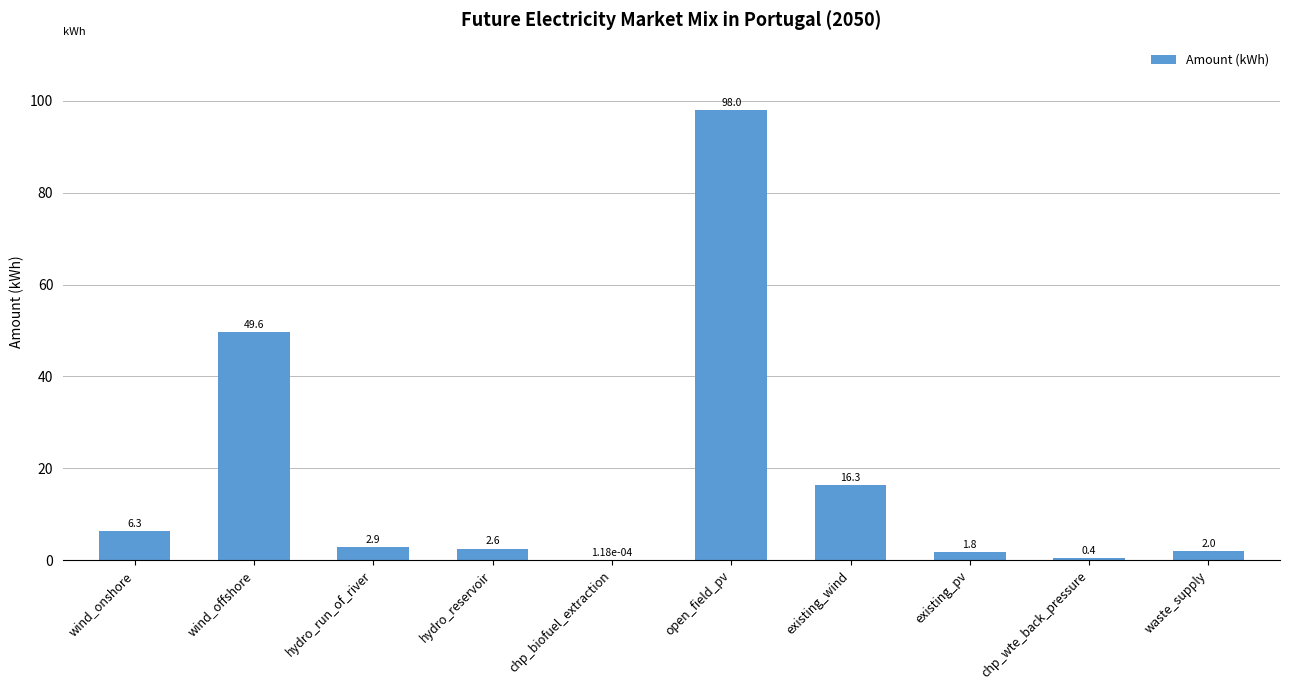

At which label is the value closest to 48?

wind_offshore